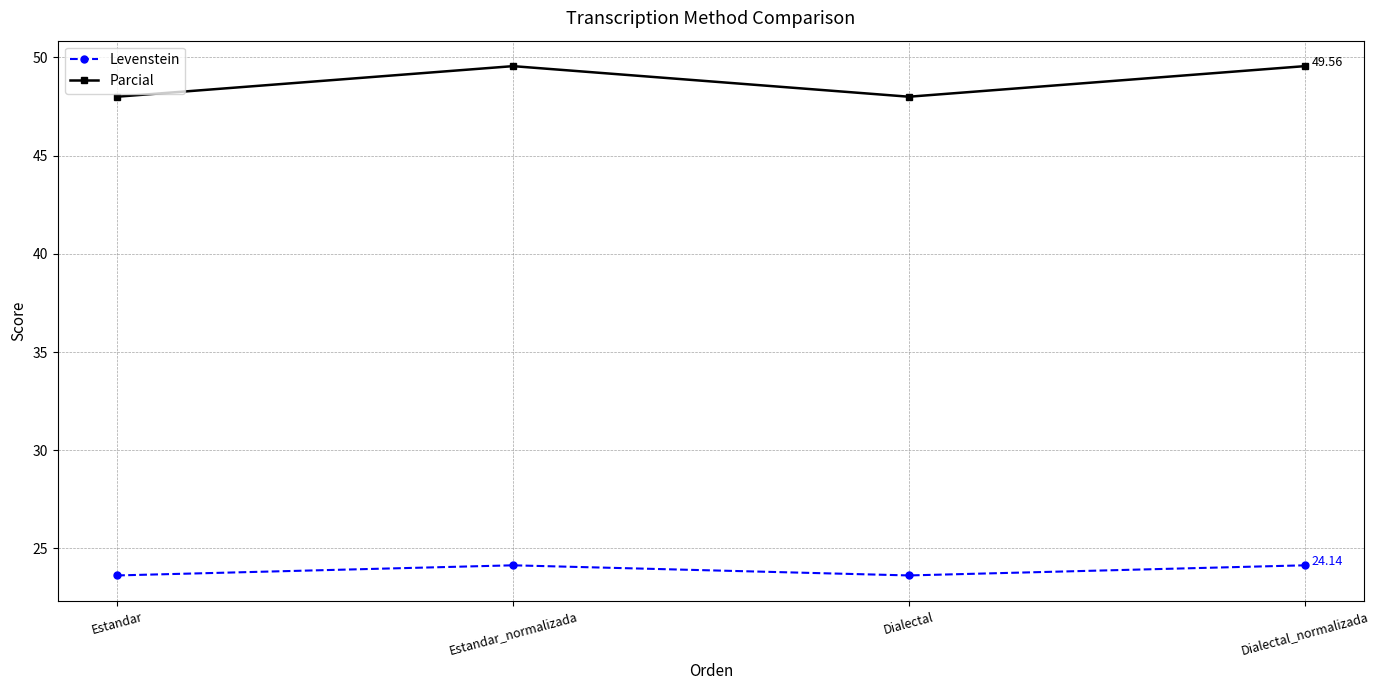

How many data points in Levenstein are above 24?

2